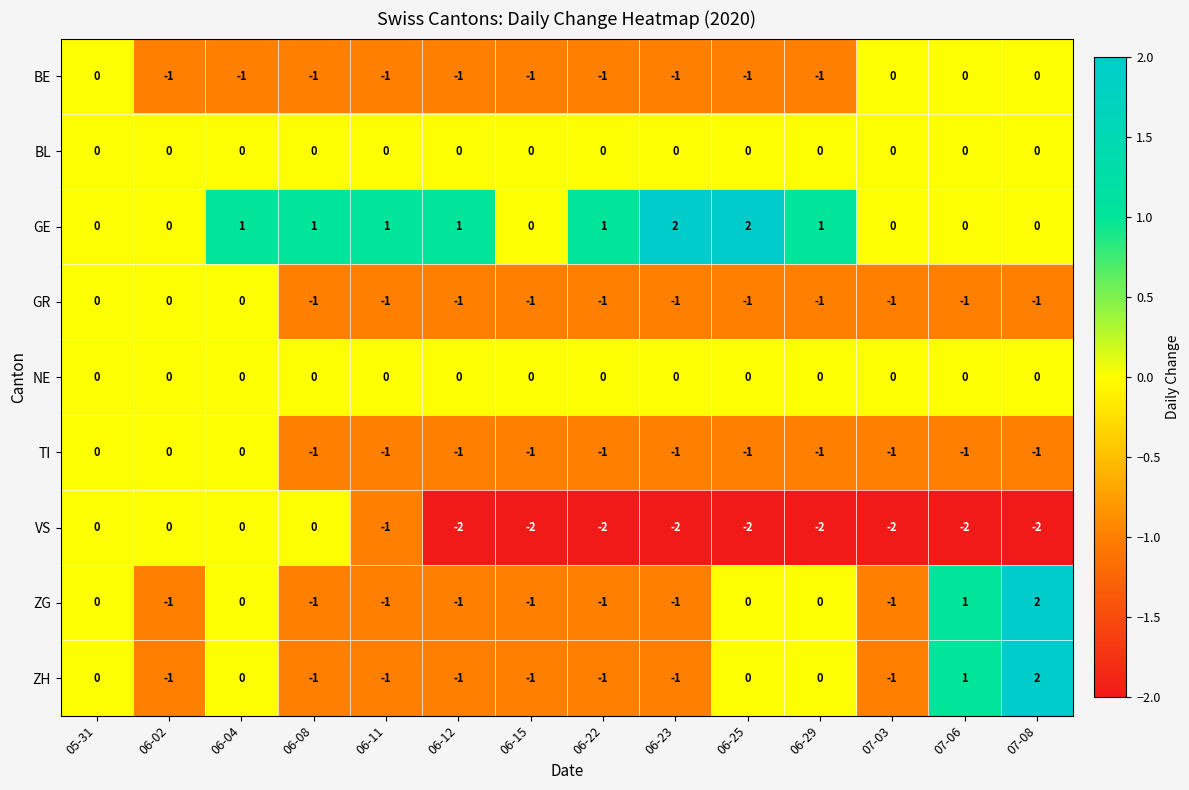

How many distinct data groups are displayed?

9